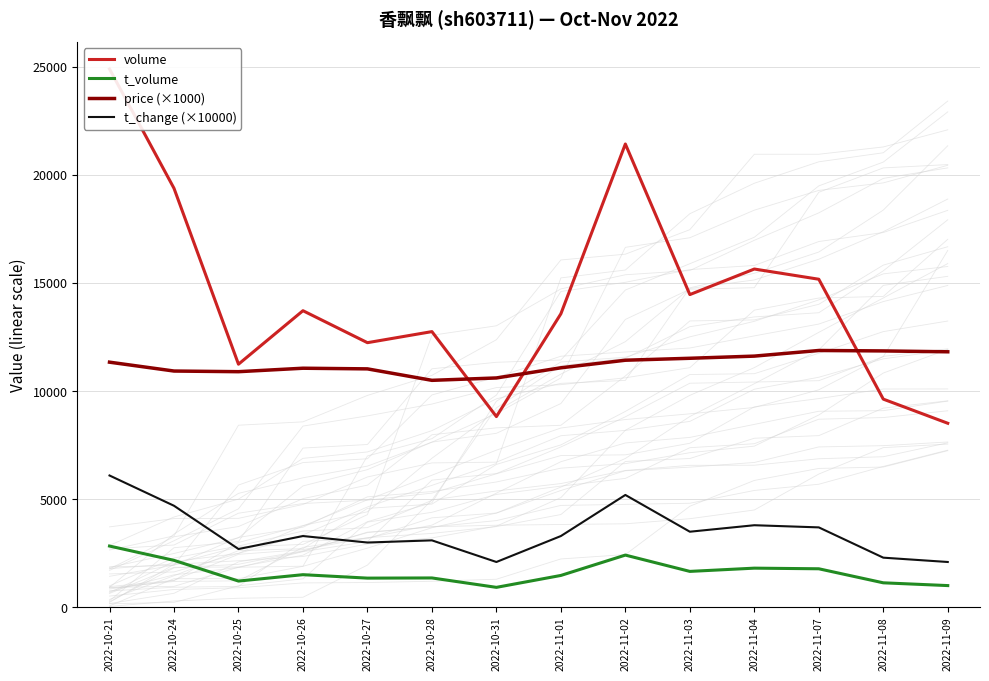

Which series has the largest range (max minus min)?

volume